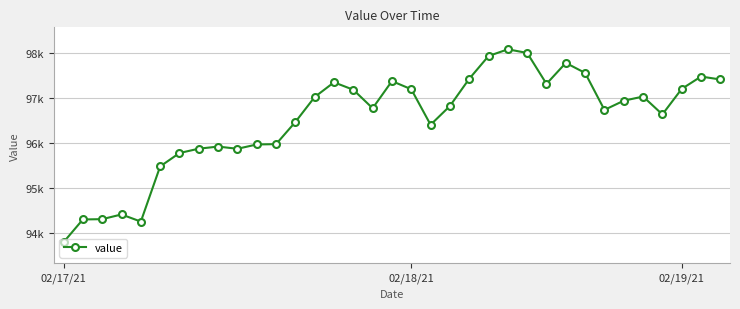

Is this an area chart (filled region under the line)?

No